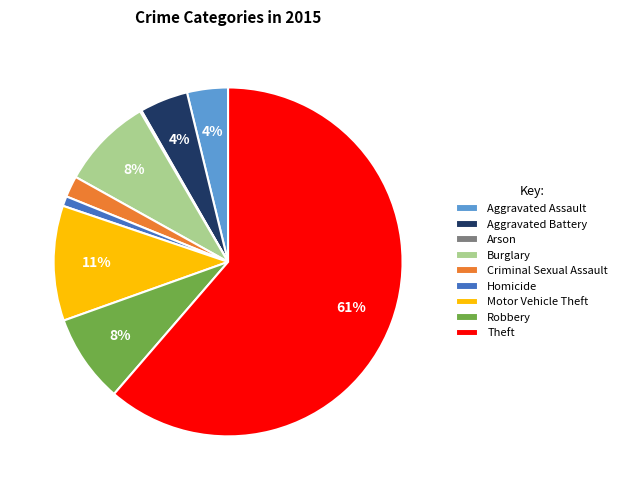

To the nearest percent, what is the difference between the Aggravated Battery and Burglary slice percentages?

4%